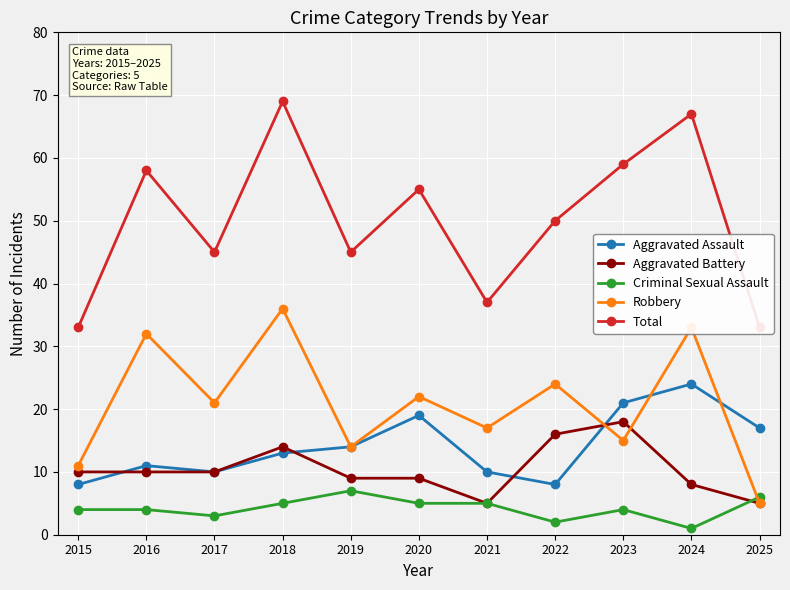

Where is the first local minimum for Robbery?

2017